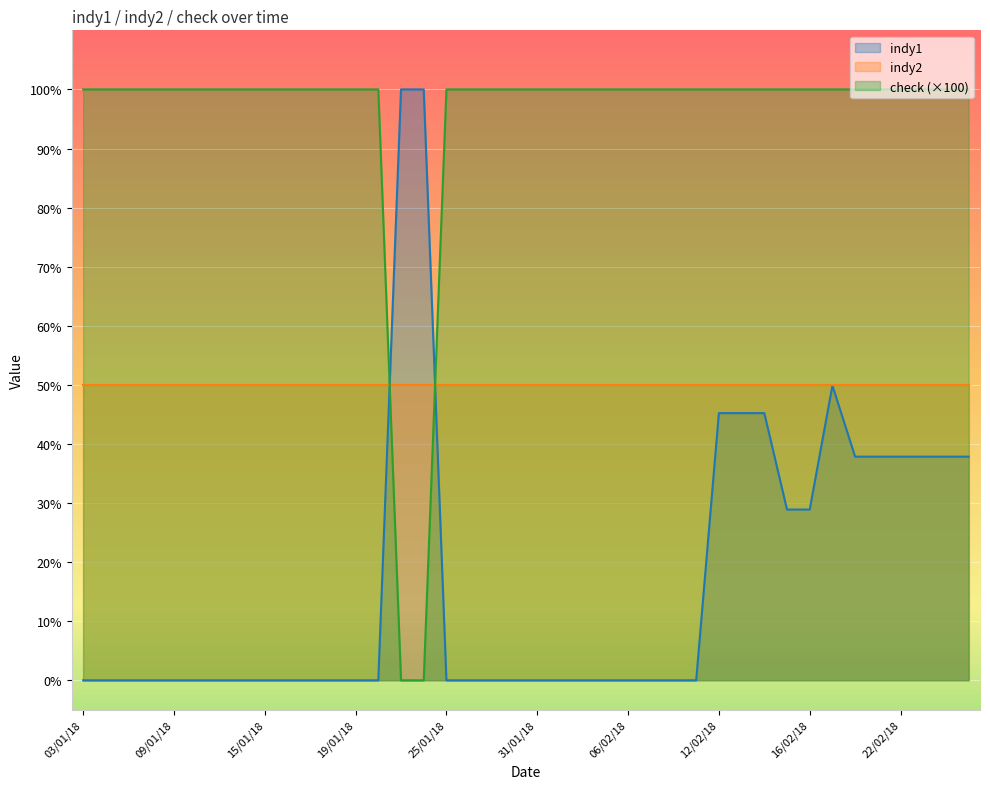

Which series has the widest spread of values?

indy1